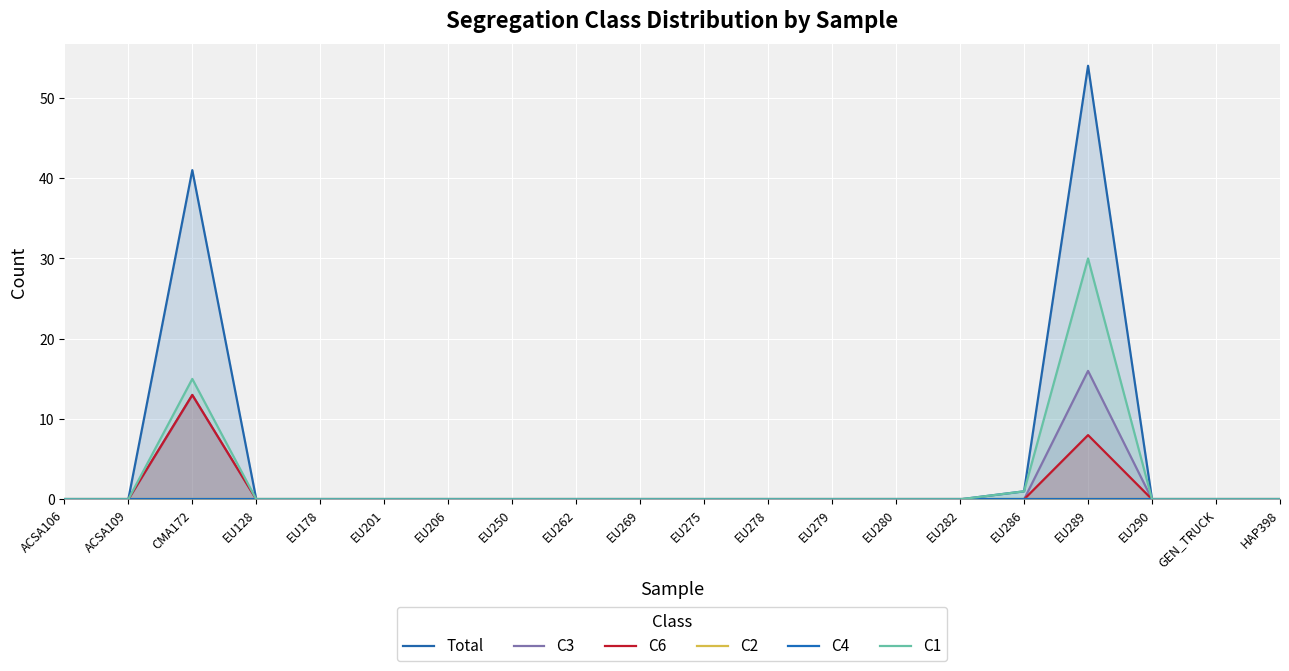

The value of C1 at EU201 is 0. True or false?

True